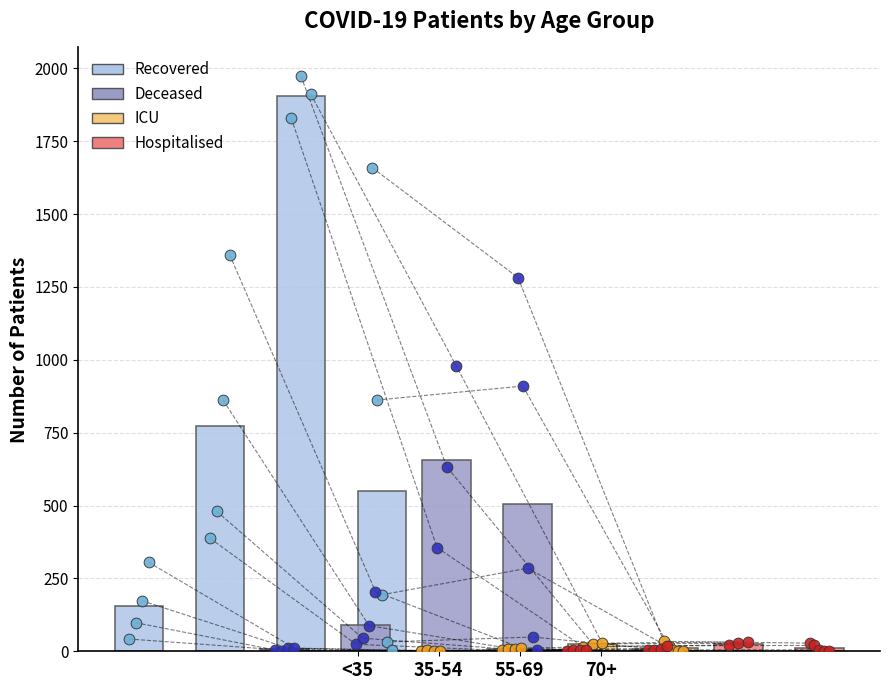

At how many categories does at least one series exceed 1288?

1